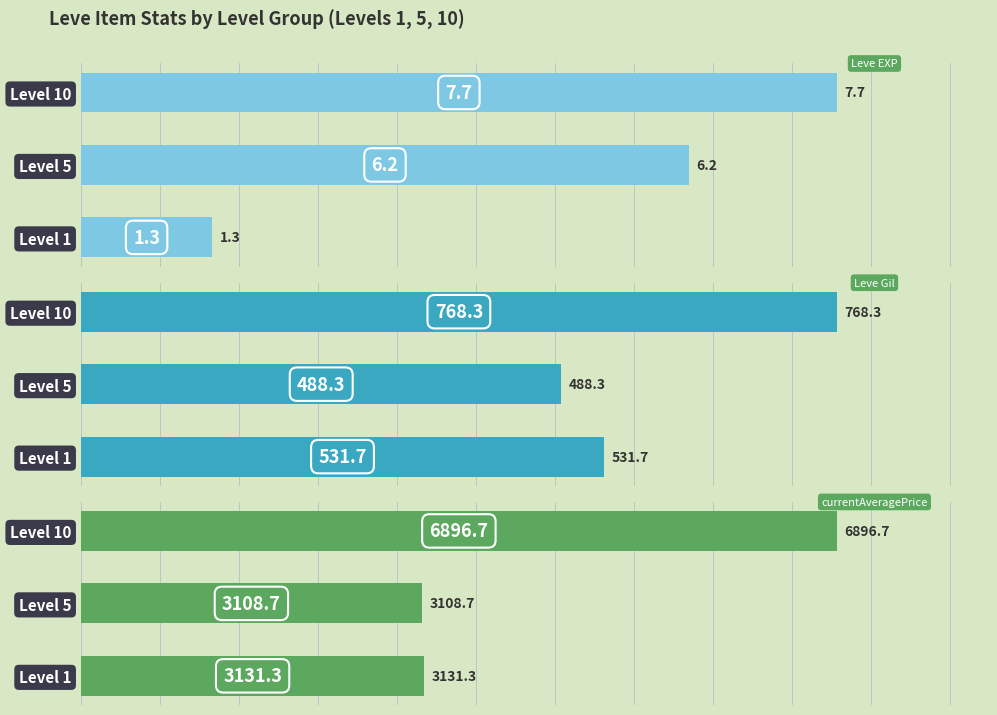

What is the sum of all currentAveragePrice values?

13136.7